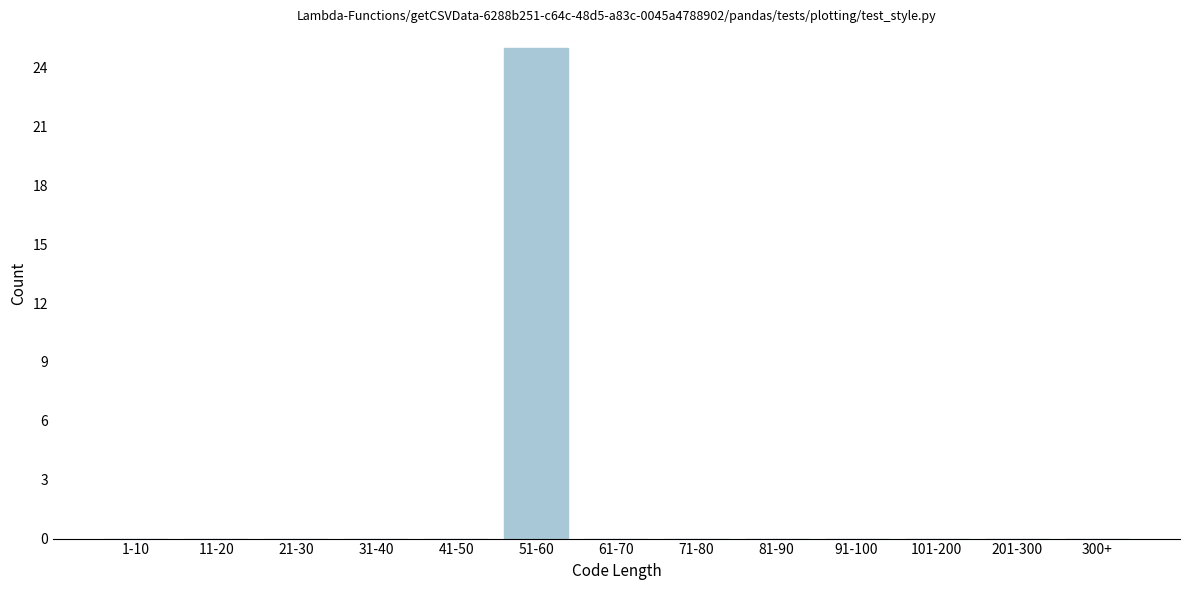

Reading right to left, transcribe all the data shown in this chart.

300+=0	201-300=0	101-200=0	91-100=0	81-90=0	71-80=0	61-70=0	51-60=25	41-50=0	31-40=0	21-30=0	11-20=0	1-10=0